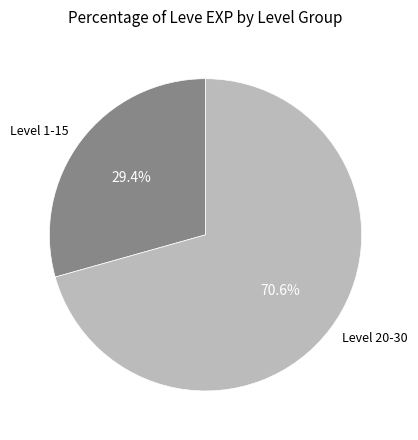

How many slices are in this pie chart?

2